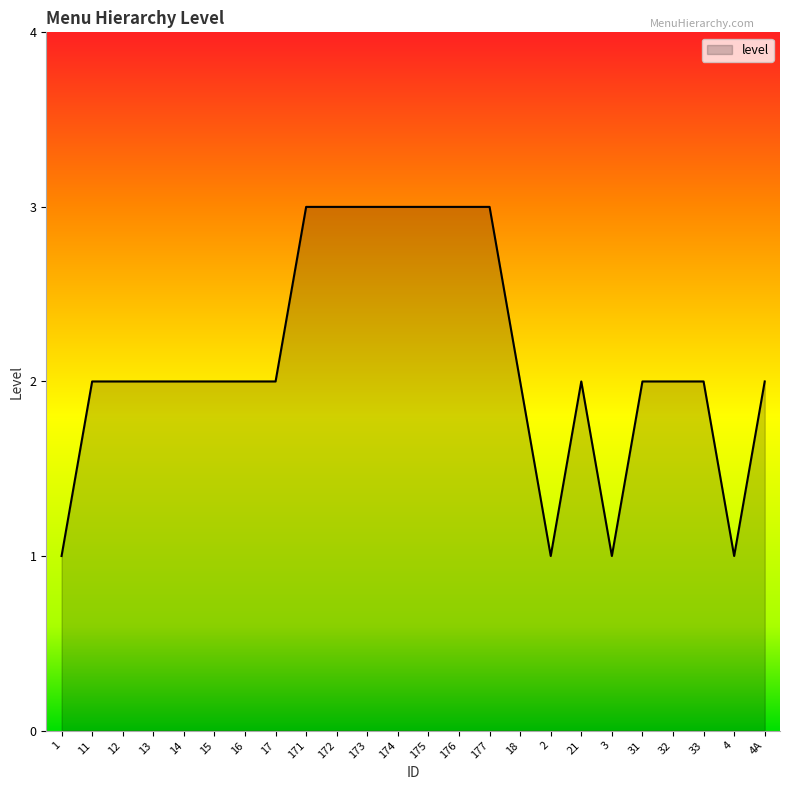

Is it true that the value at 32 is 1?

False